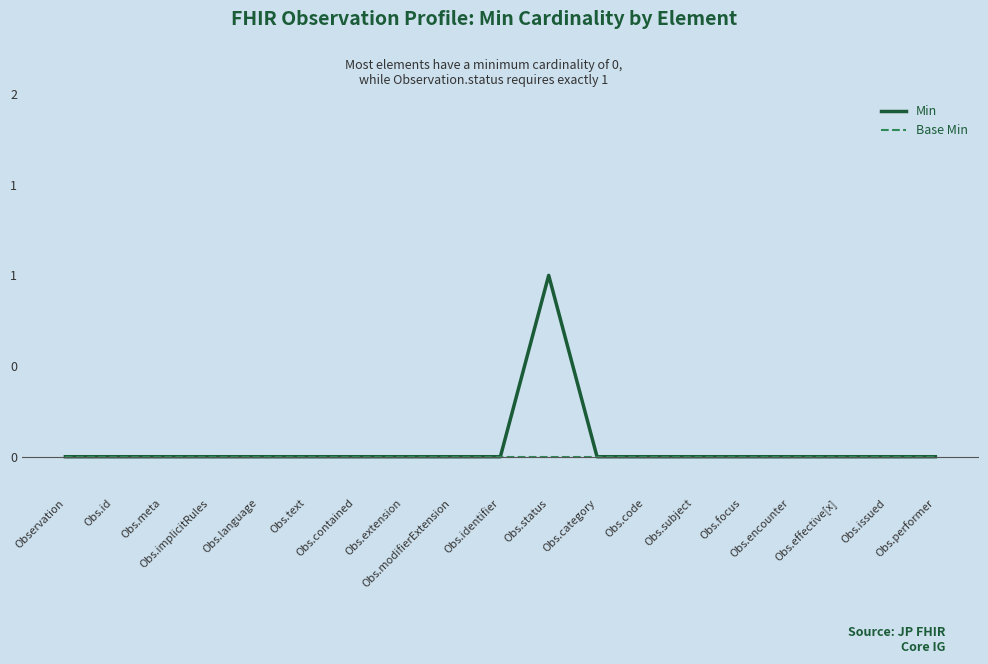

At which label is Base Min closest to 0?

Observation